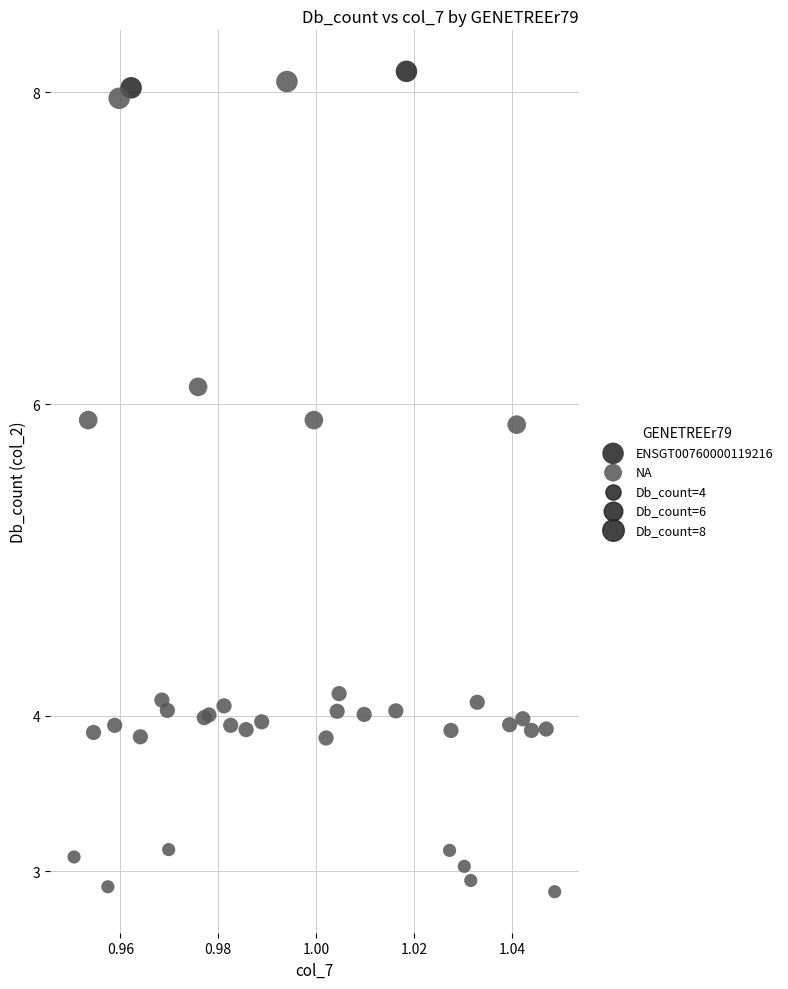

Which series reaches the minimum Y coordinate?

NA